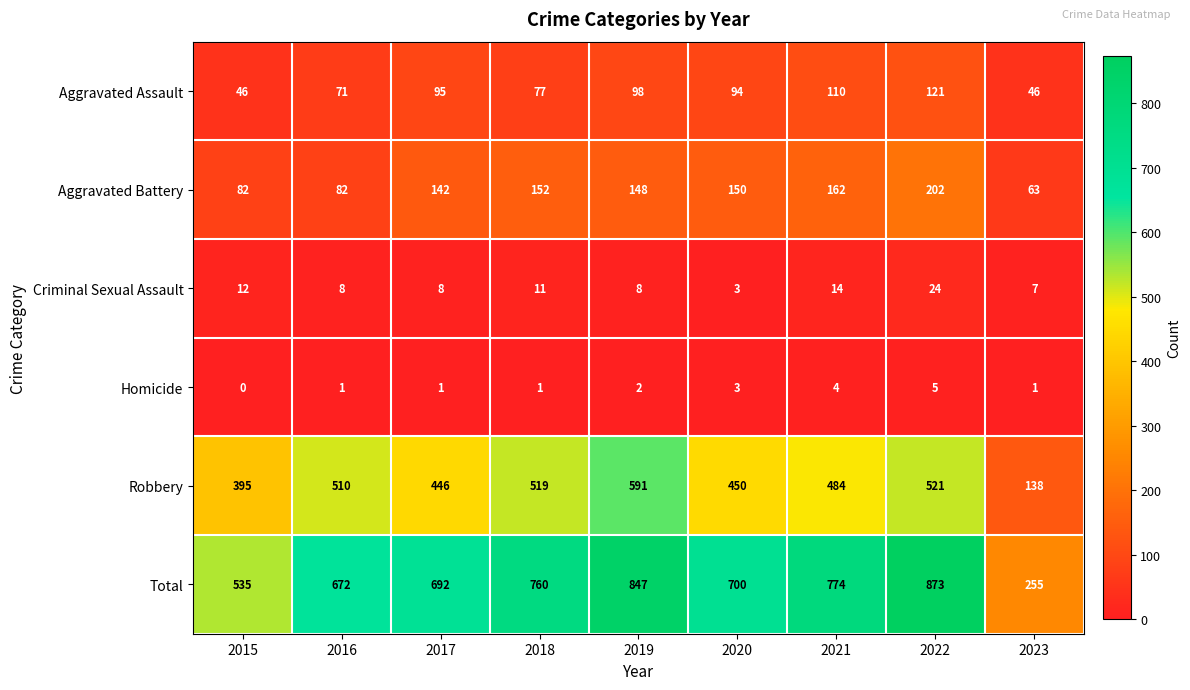

Read the Aggravated Battery value at 2023, to the nearest 10.

60